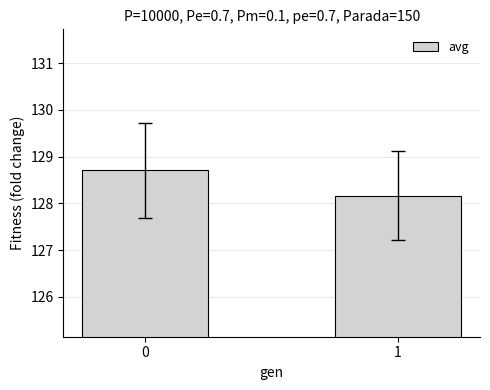

What is the value of the 1st bar from the left?

128.7